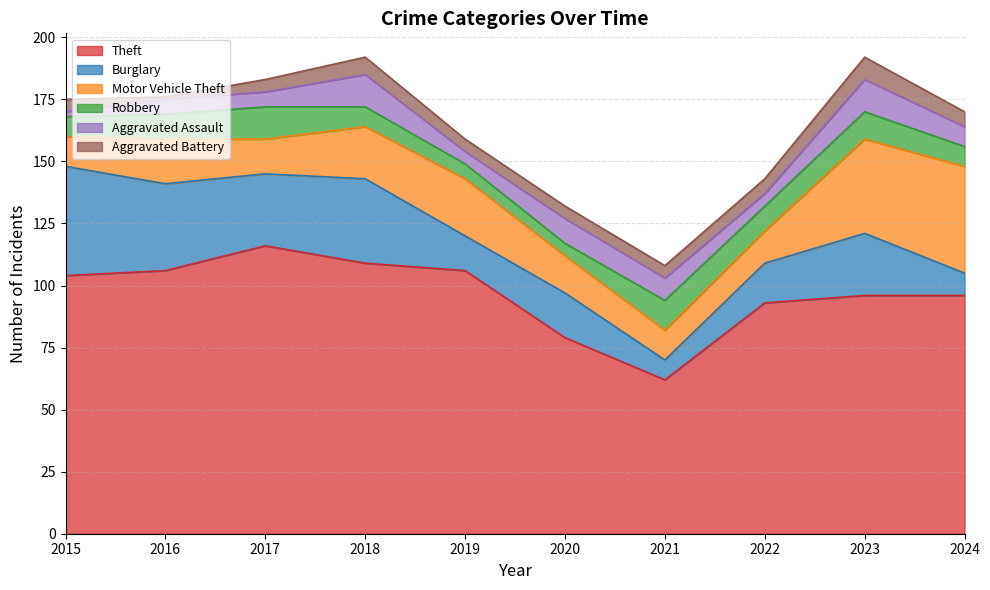

True or false: Burglary has more than 0 points higher than both neighbors.

True